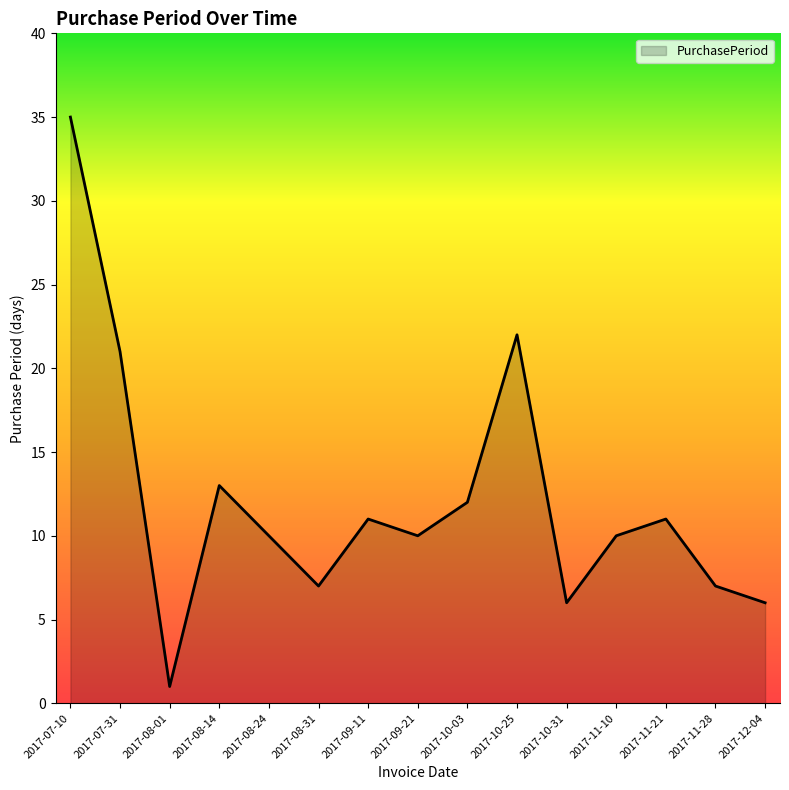

What is the difference between the maximum and minimum values?

34